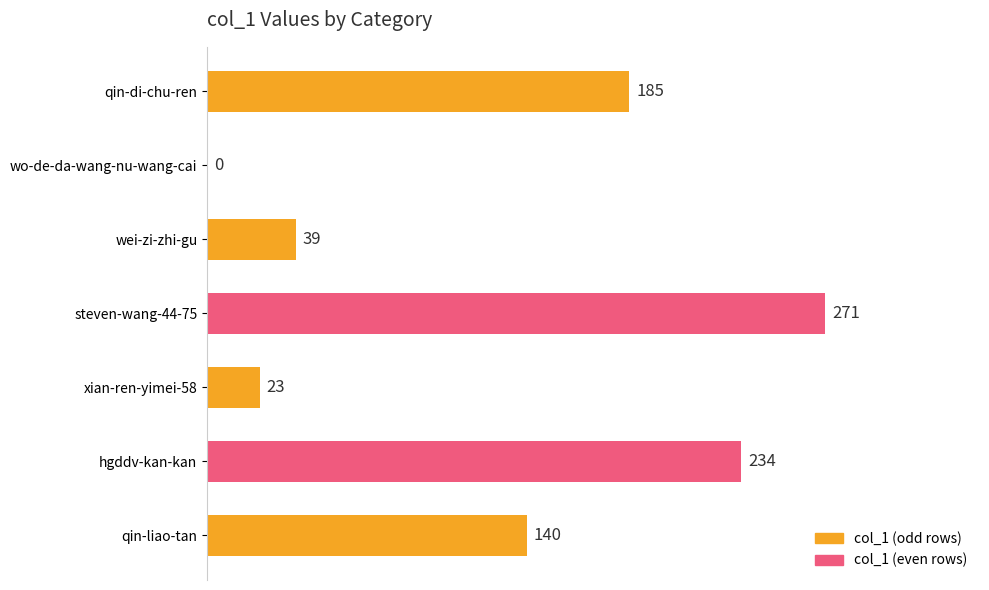

At which label is the value closest to 135?

qin-liao-tan